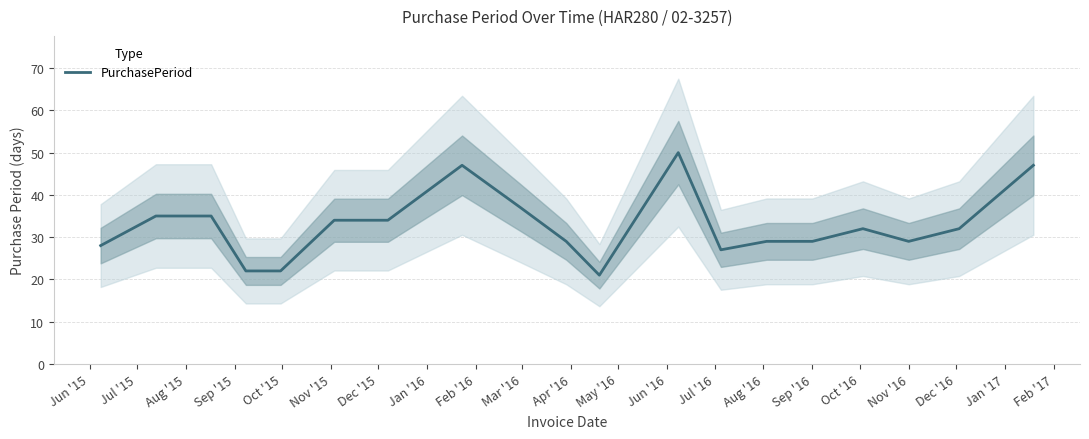

What is the smallest value displayed?

21